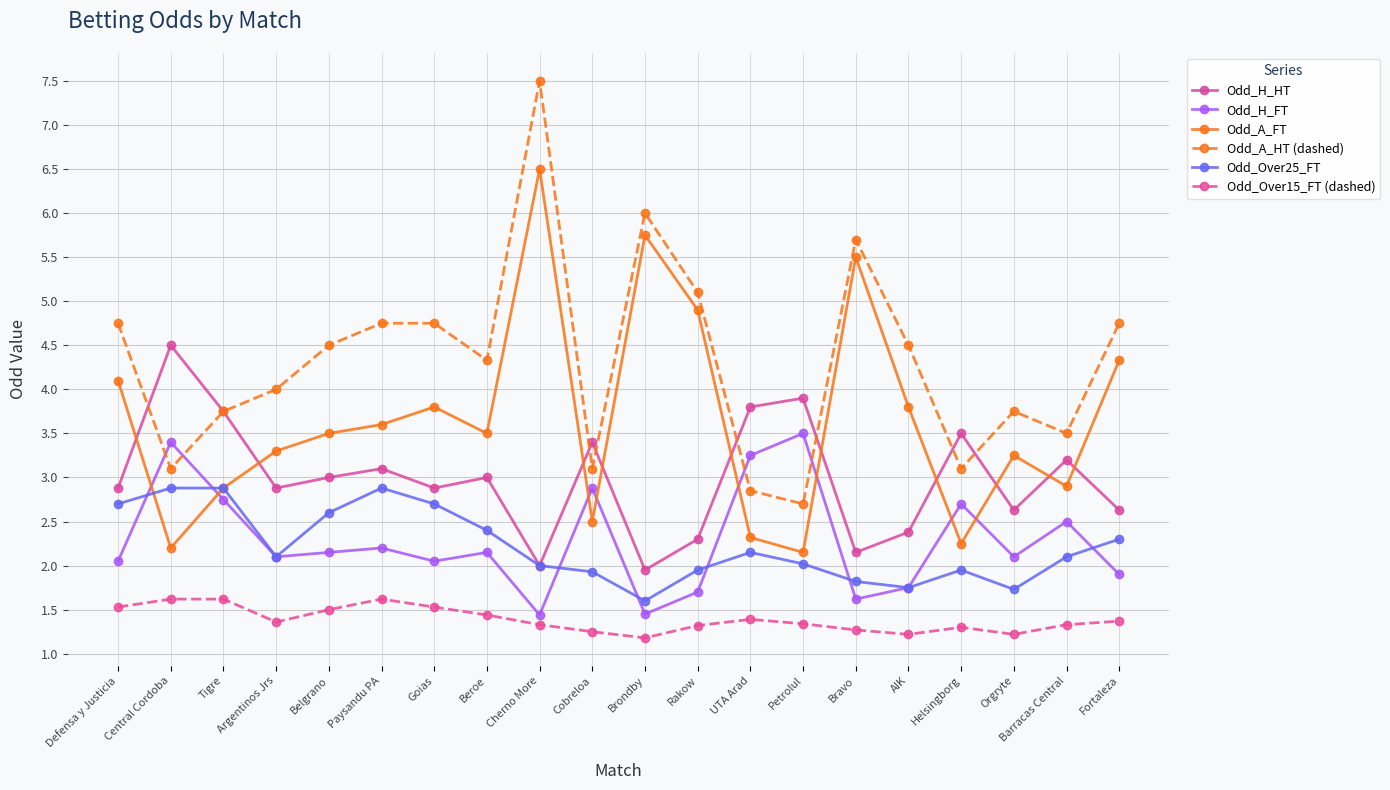

True or false: Odd_H_FT and Odd_A_HT (dashed) cross at least once.

True